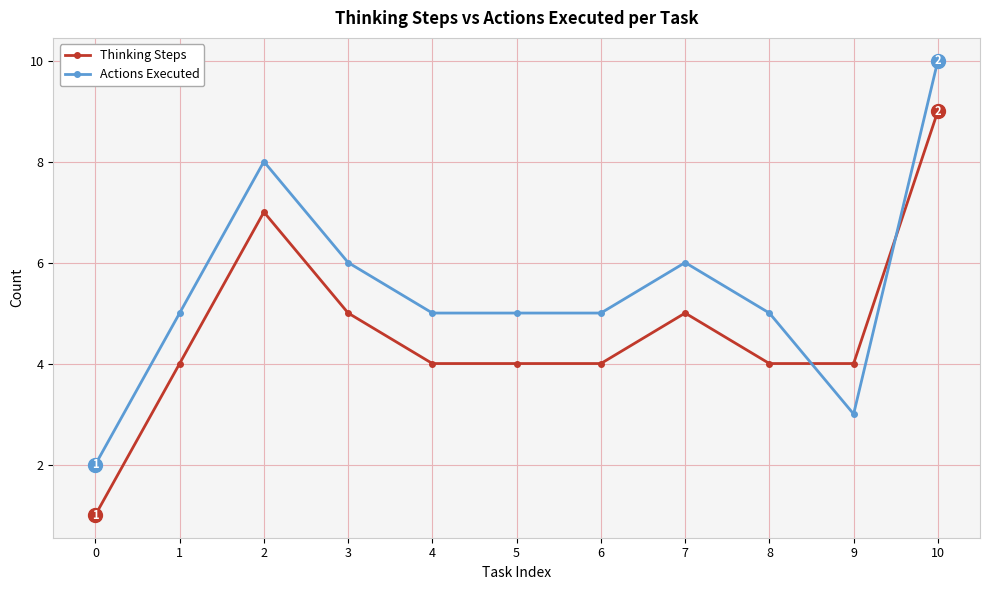

How many categories are shown in the chart?

11